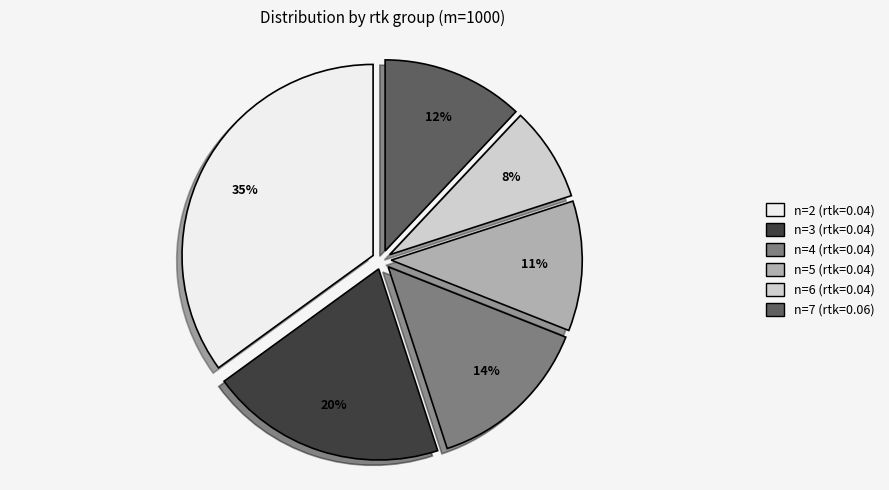

To the nearest percent, what is the average slice percentage?

17%